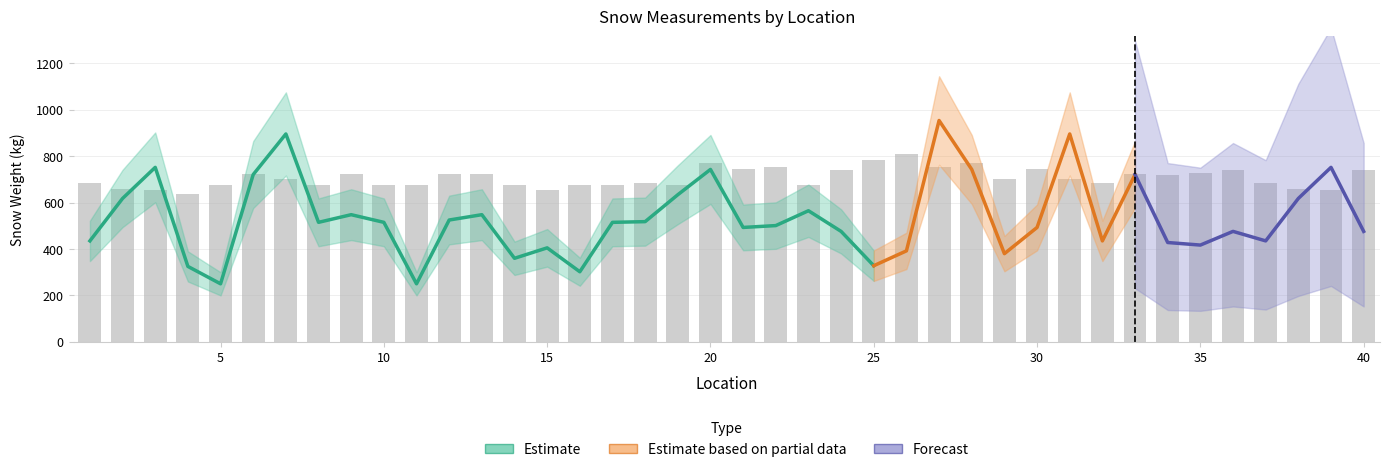

The value of Mean Amplitude at 6 is 373.3. True or false?

False